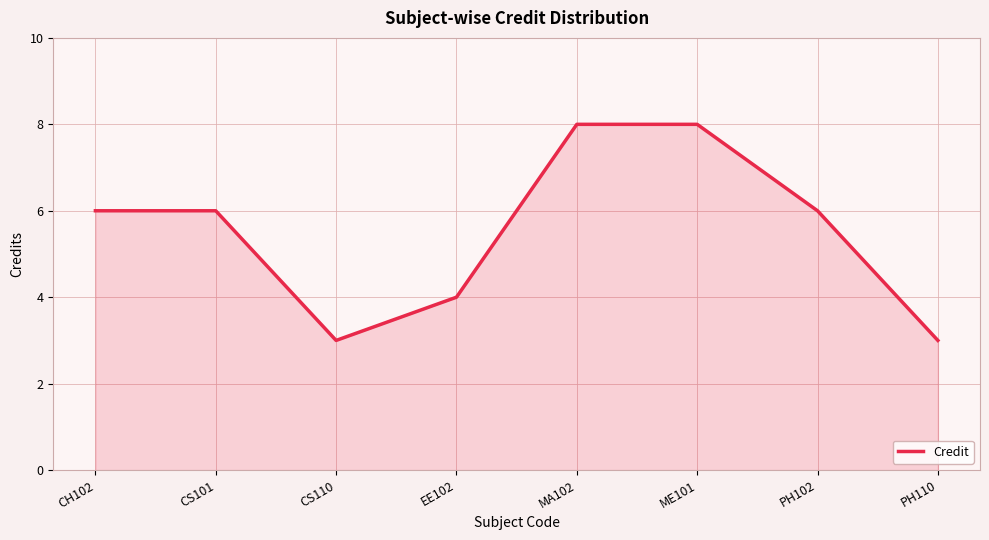

What is the sum of the values at PH110 and MA102?

11